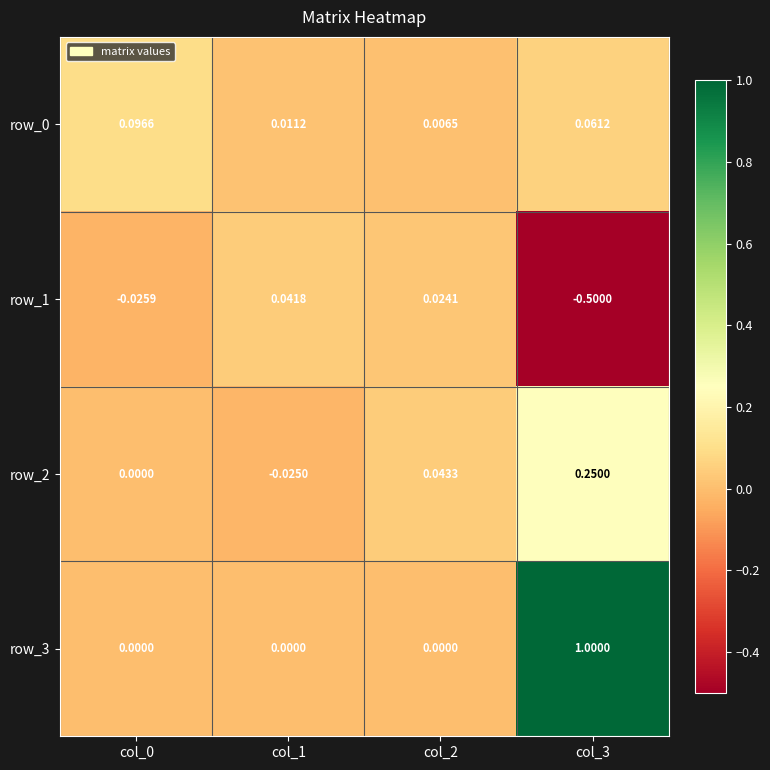

Is the value of row_0 at col_1 greater than the value of row_3 at col_2?

Yes